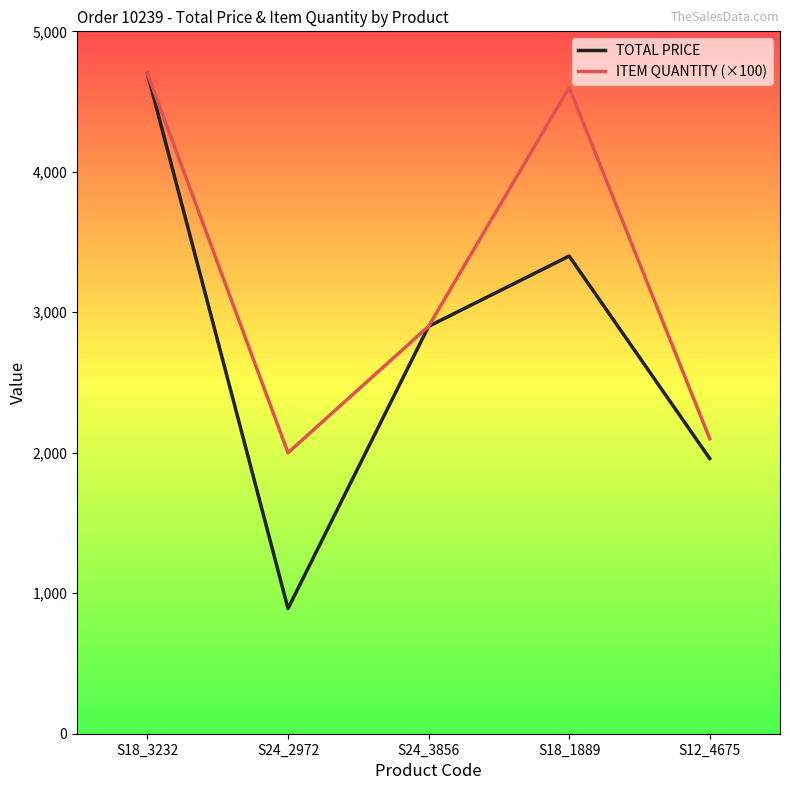

Read the ITEM QUANTITY (×100) value at S18_3232.

4700.0